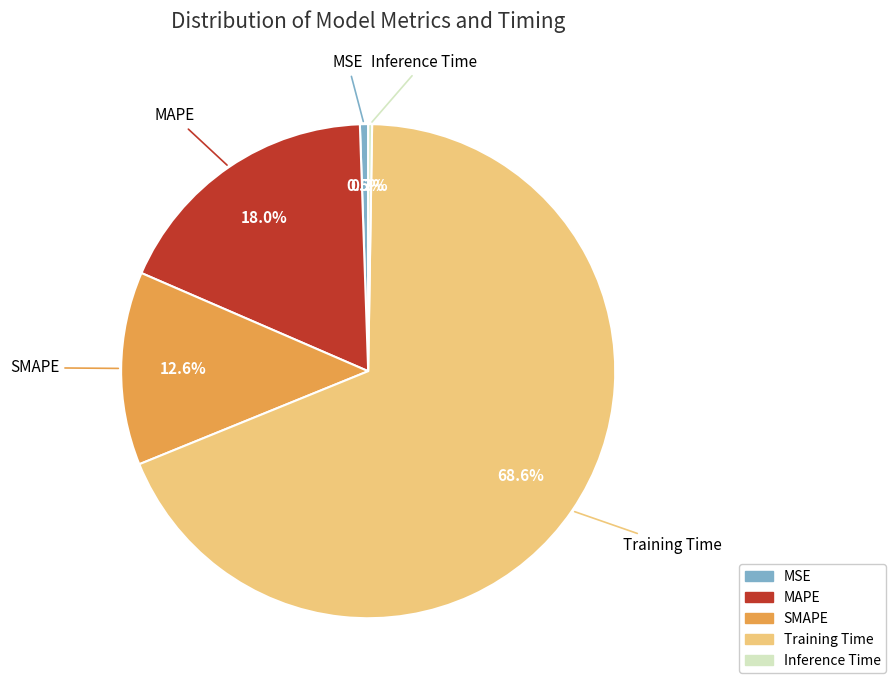

Between MSE and MAPE, which is larger?

MAPE